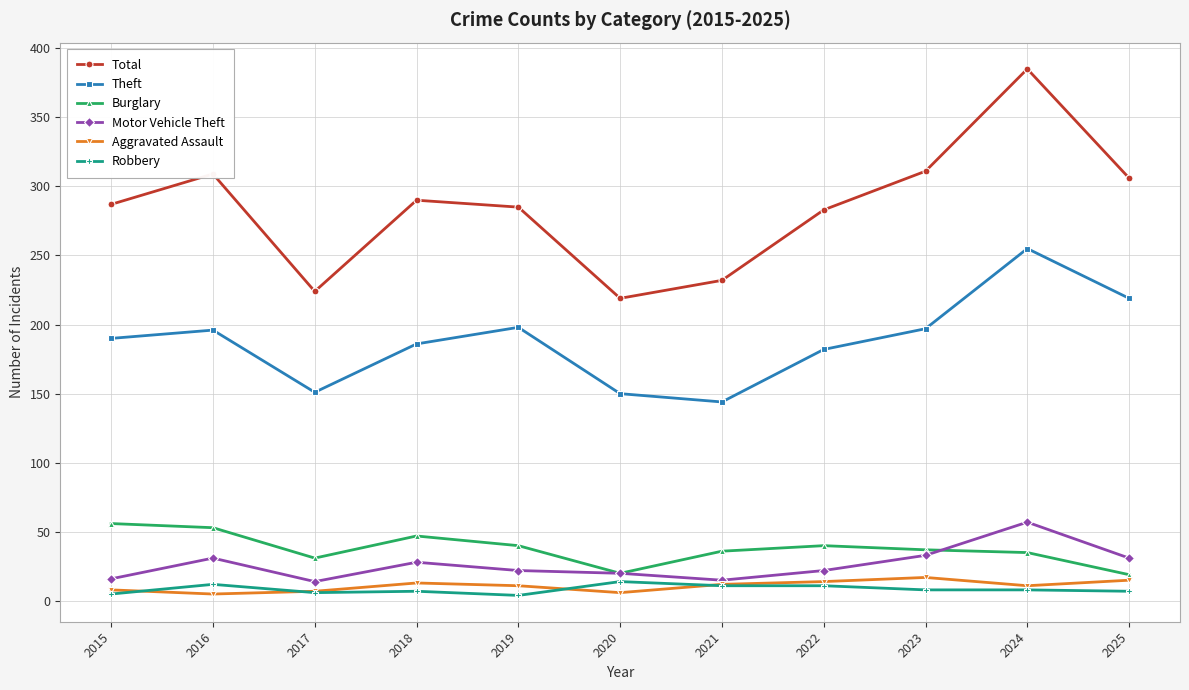

Read the Theft value at 2022.

182